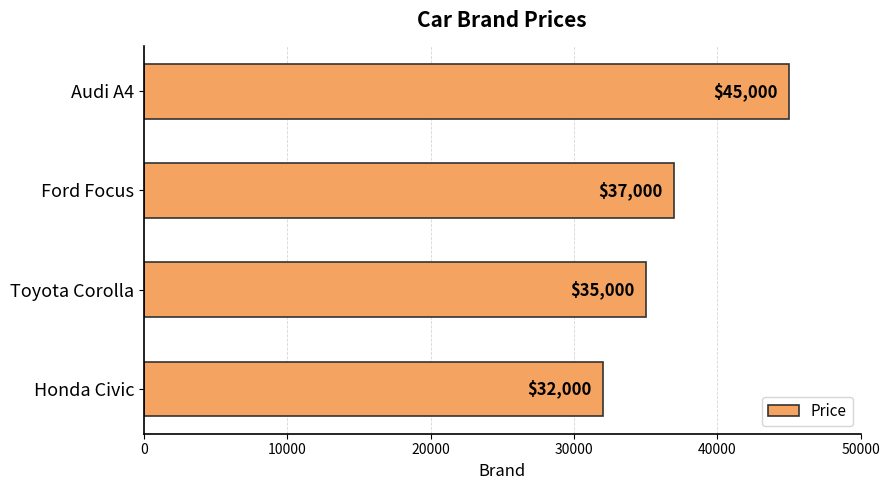

List the labels in order of value, smallest first.

Honda Civic, Toyota Corolla, Ford Focus, Audi A4